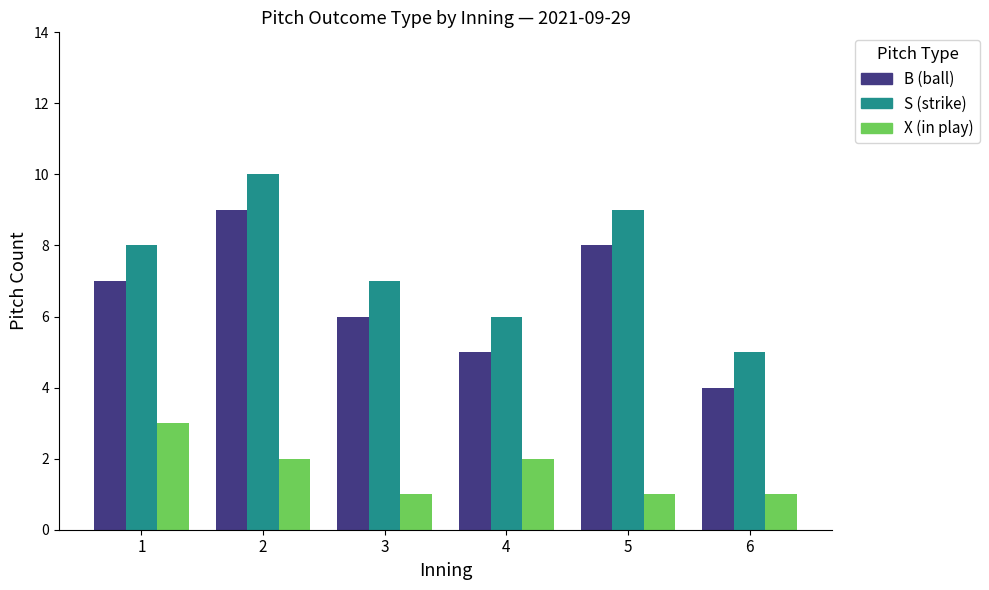

What is the greatest value displayed?

10